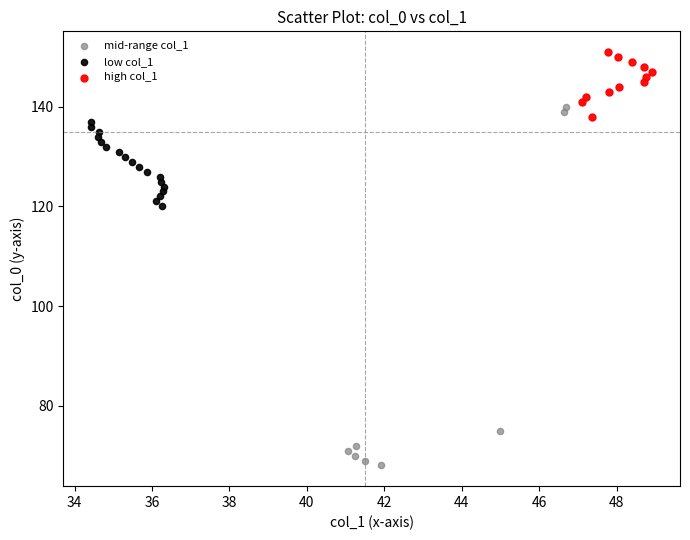

Which series contains the lowest Y value?

mid-range col_1